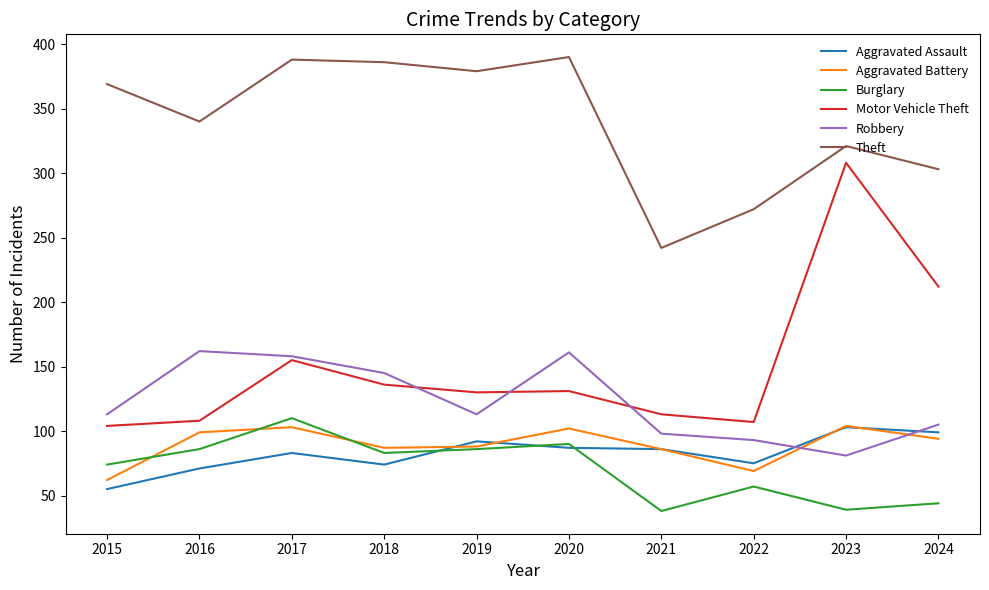

True or false: Aggravated Assault and Theft intersect in this chart.

False